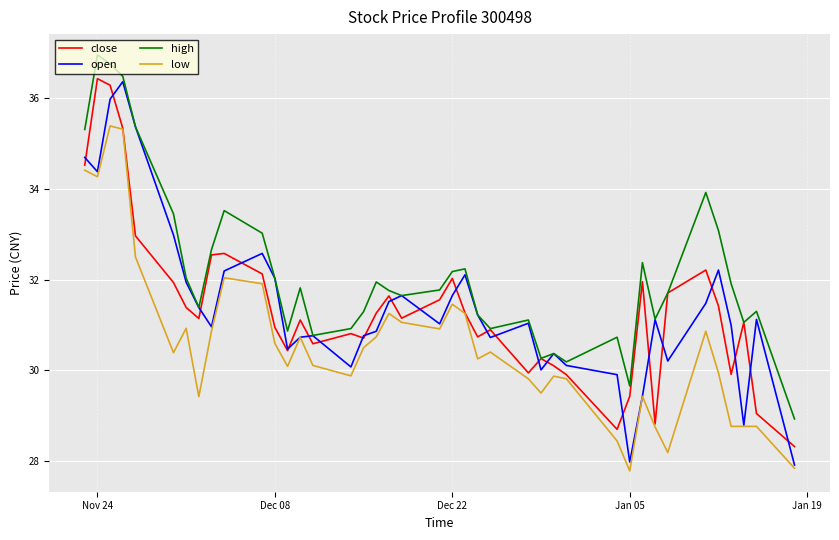

True or false: high and low cross at least once.

False